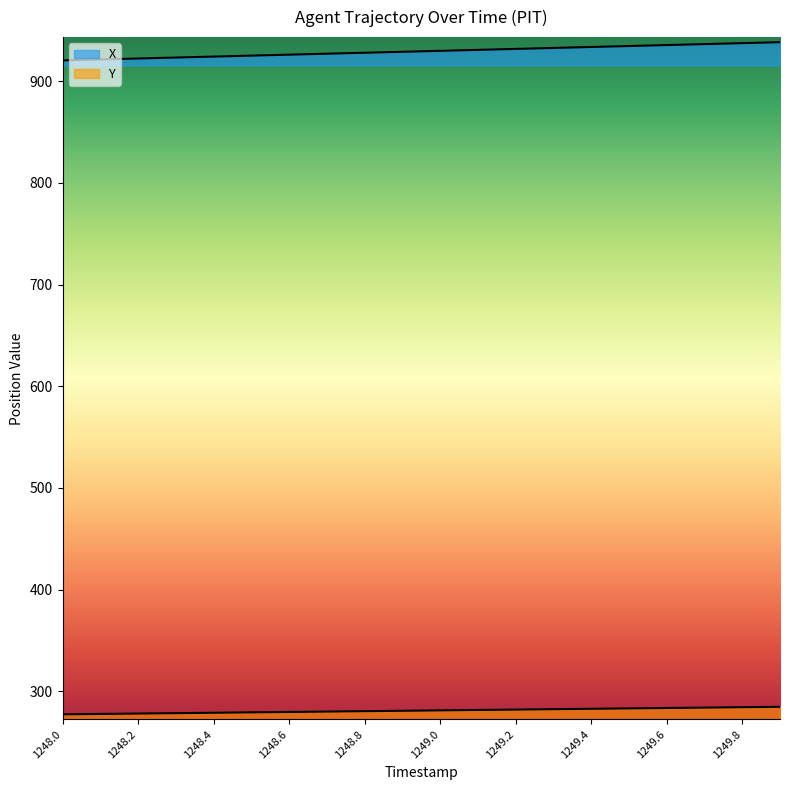

Reading left to right, extract all data points from this chart.

X: 920.4	921.4	922.3	923.3	924.2	925.2	926.1	927.0	928.0	928.9	929.9	930.8	931.8	932.7	933.6	934.6	935.5	936.5	937.4	938.4
Y: 277.3	277.7	278.1	278.5	278.9	279.3	279.7	280.1	280.5	280.8	281.2	281.6	282.0	282.4	282.8	283.2	283.6	284.0	284.3	284.7